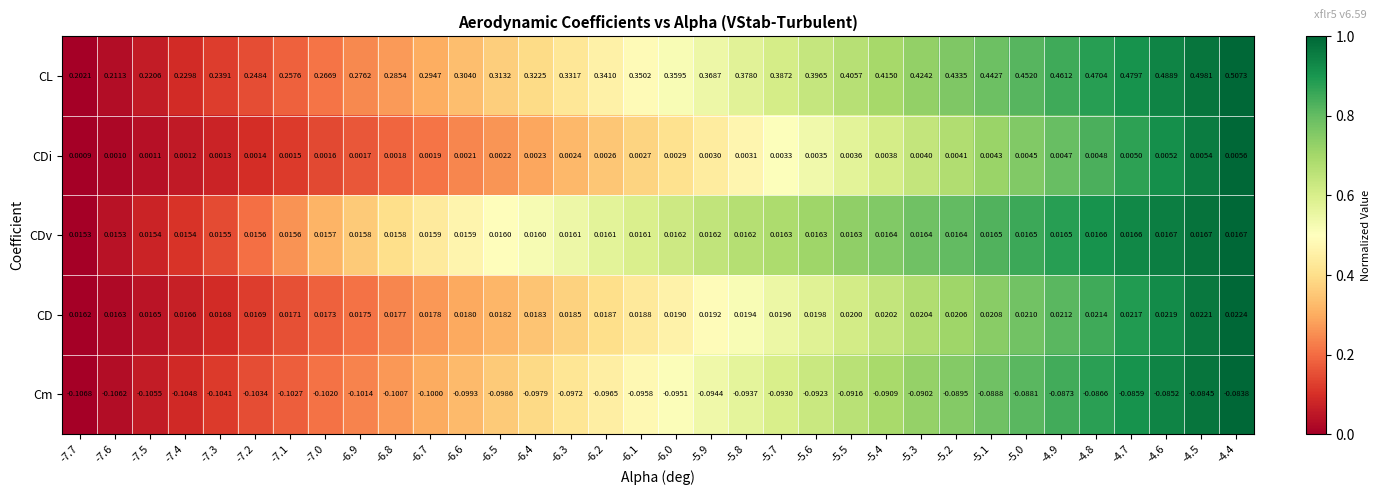

Between -6.6 and -6.2, which series saw the biggest shift?

CL